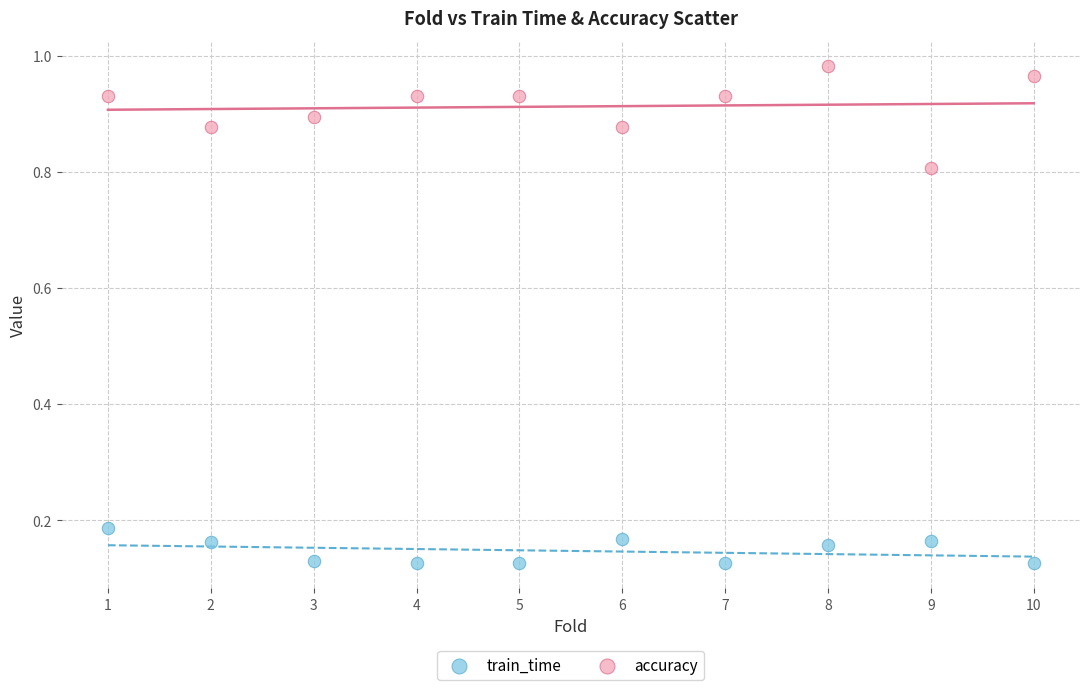

Which series contains the lowest Y value?

train_time